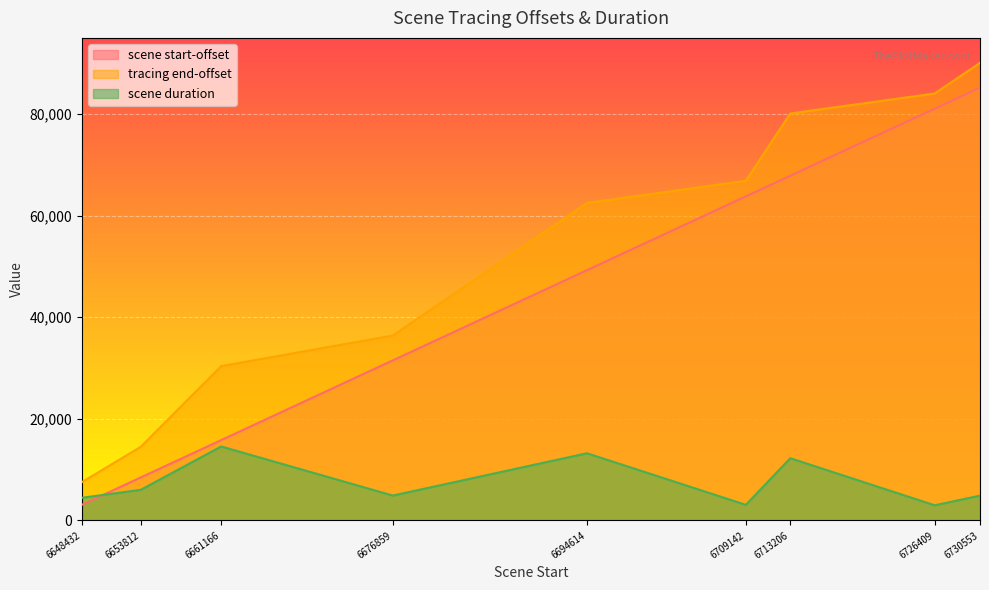

What are all the series names shown in the legend?

scene start-offset, tracing end-offset, scene duration